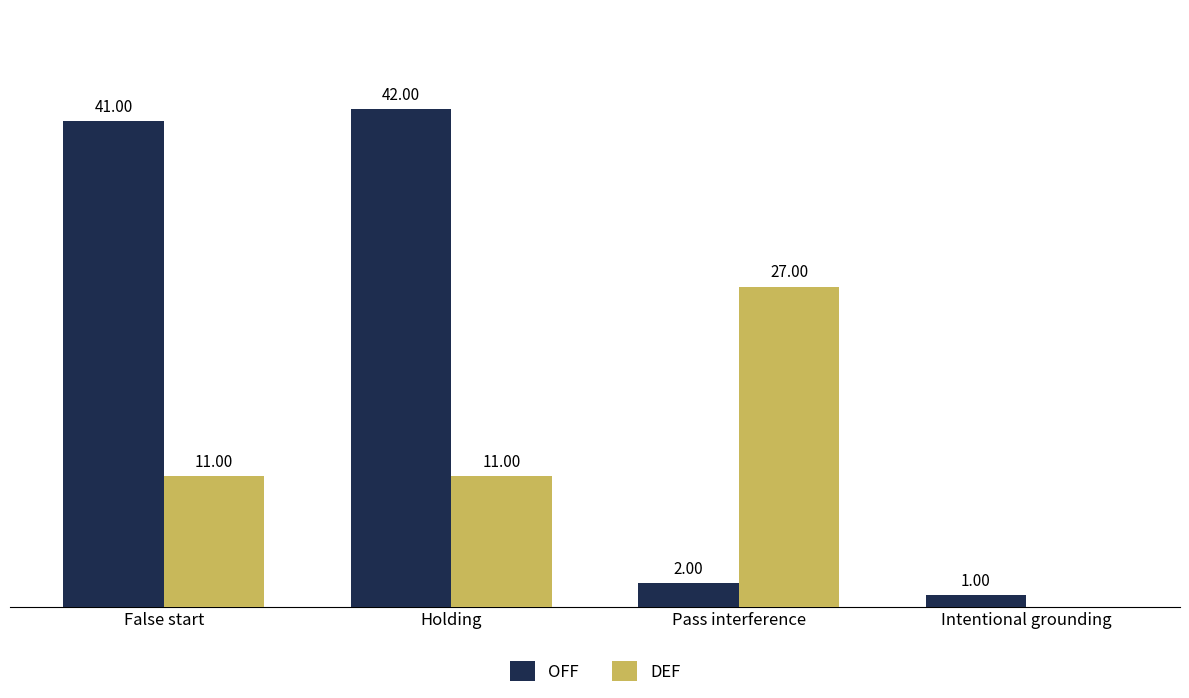

Which series has the largest total across all categories?

OFF